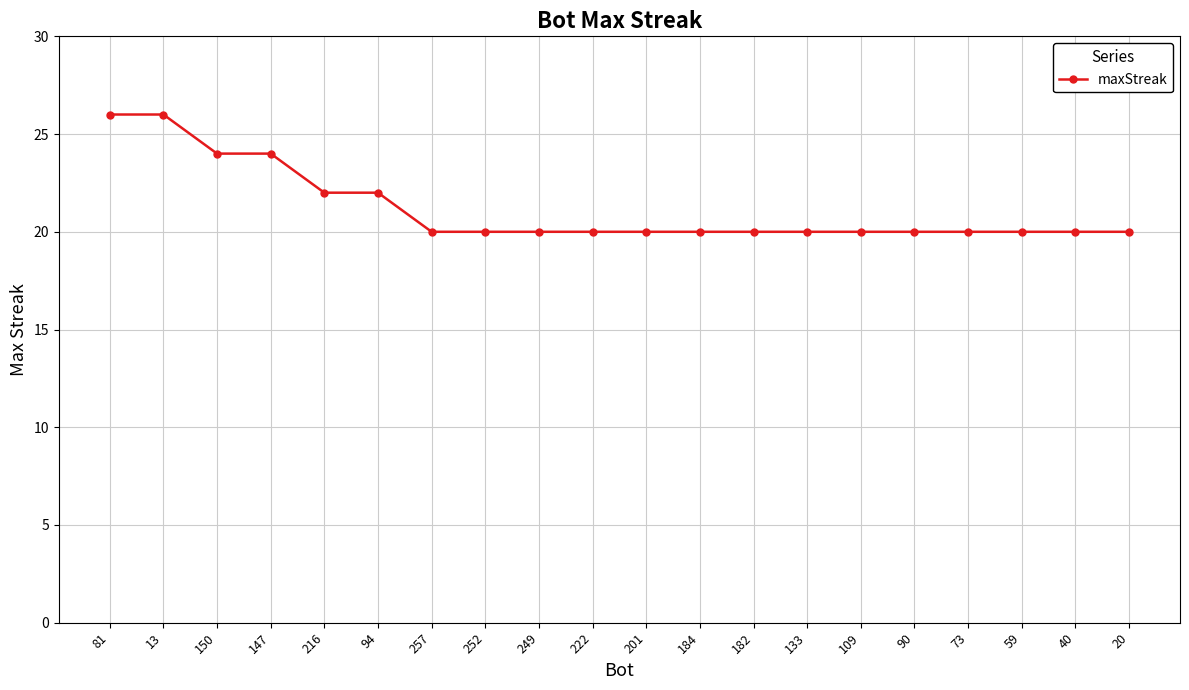

Count the number of data series in this chart.

1